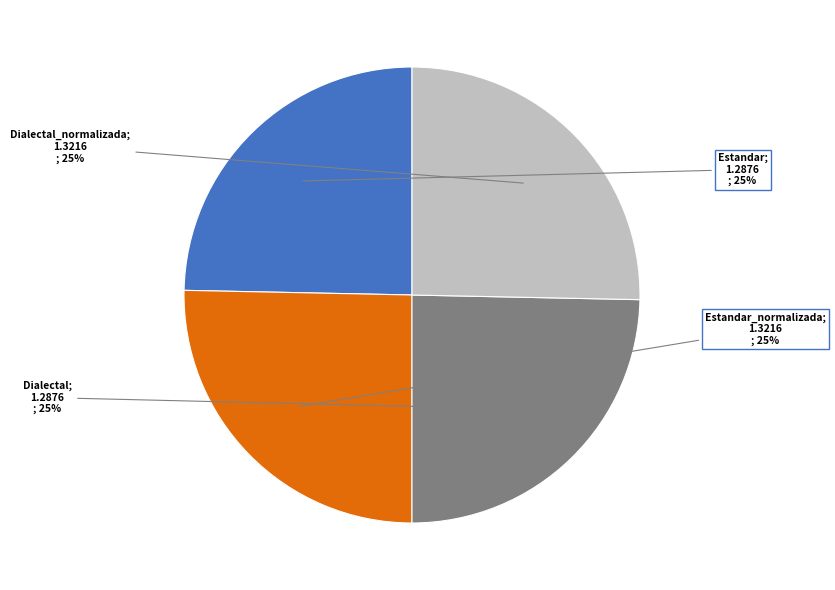

Count the number of slices in the pie.

4